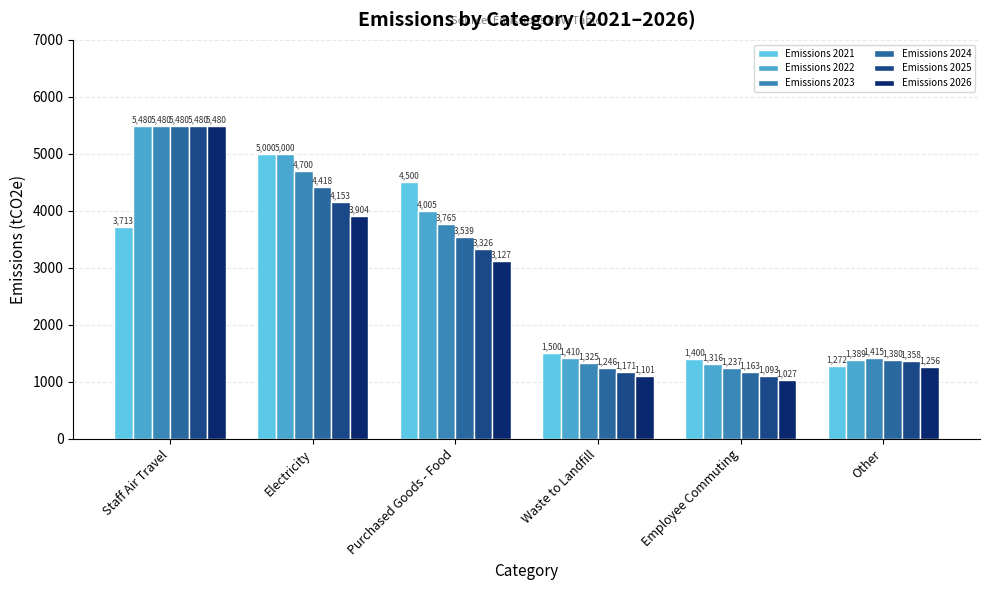

Is the value of Emissions 2026 at Waste to Landfill greater than the value of Emissions 2021 at Other?

No